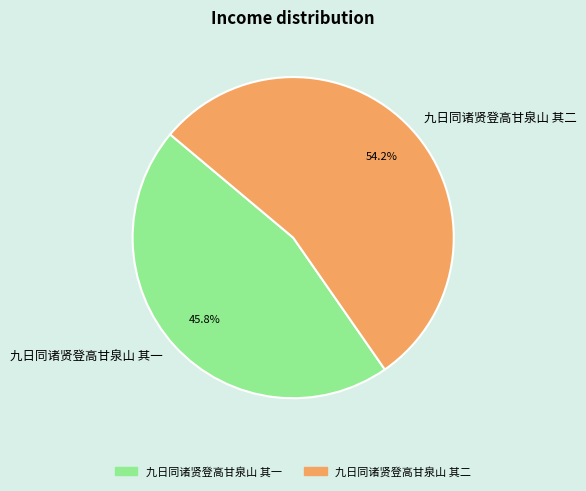

Is it true that 九日同诸贤登高甘泉山 其二 is 54% of the pie?

True